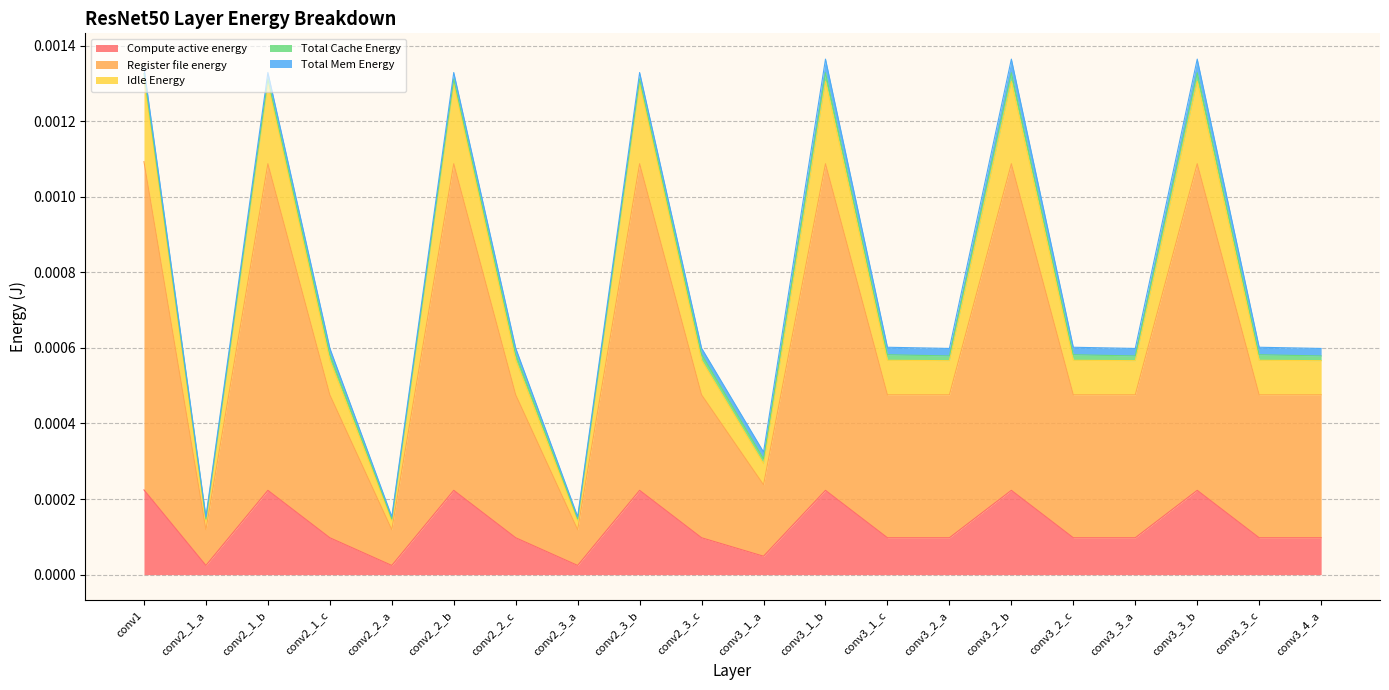

At which label does Register file energy reach its minimum?

conv2_1_a